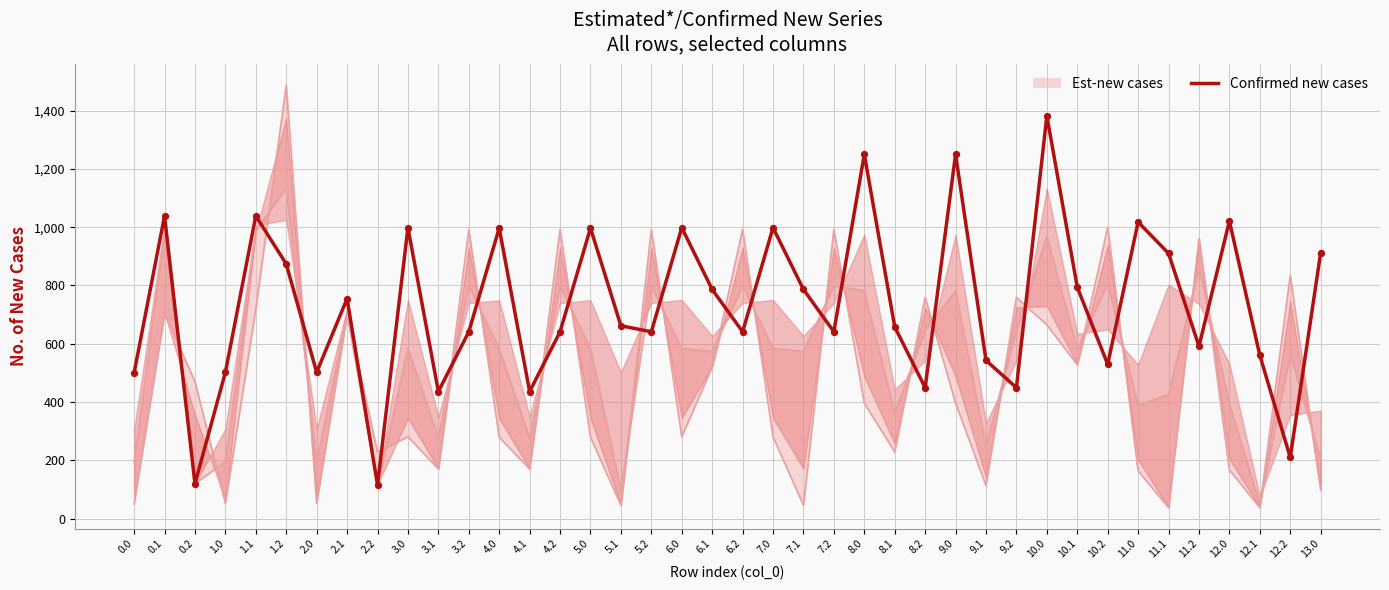

Which series has the largest total across all categories?

Confirmed new cases (col_21)